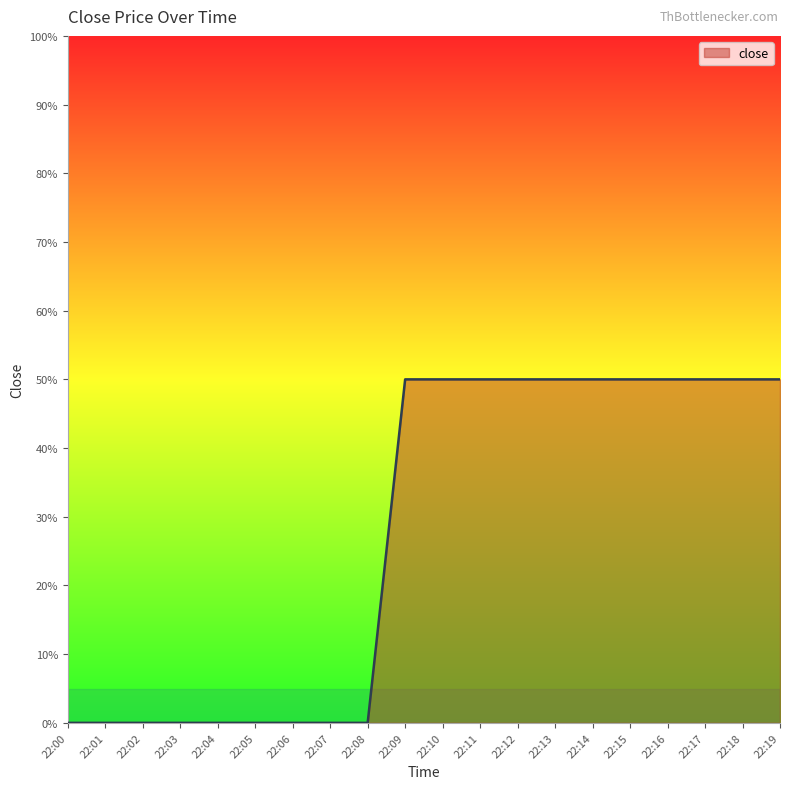

What is the sum of all values?

550